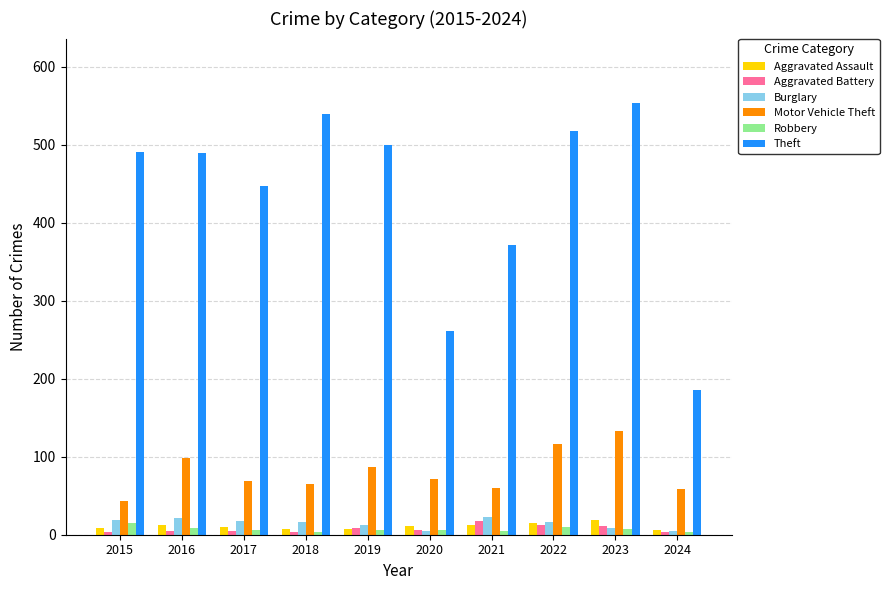

Is it true that Theft equals 332 at 2022?

False